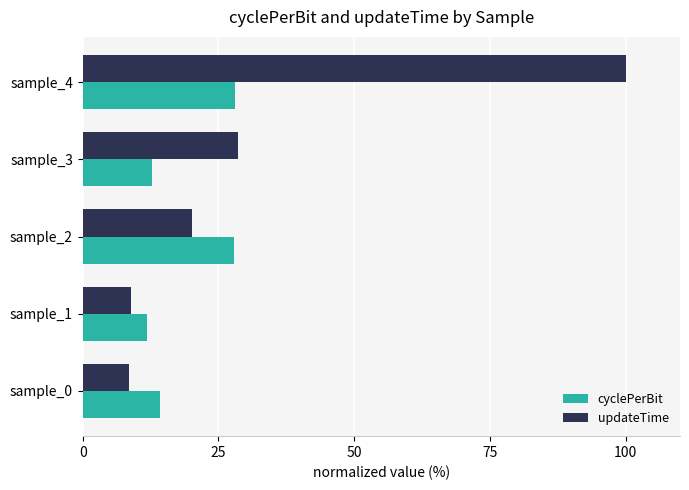

Which label corresponds to the largest value in the chart?

sample_4